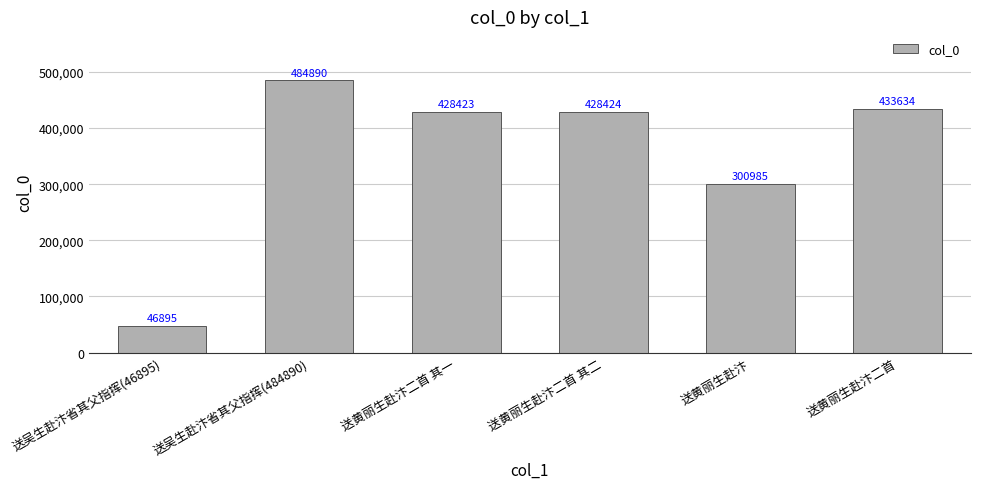

List the labels in order of value, largest first.

送吴生赴汴省其父指挥(484890), 送黄丽生赴汴二首, 送黄丽生赴汴二首 其二, 送黄丽生赴汴二首 其一, 送黄丽生赴汴, 送吴生赴汴省其父指挥(46895)